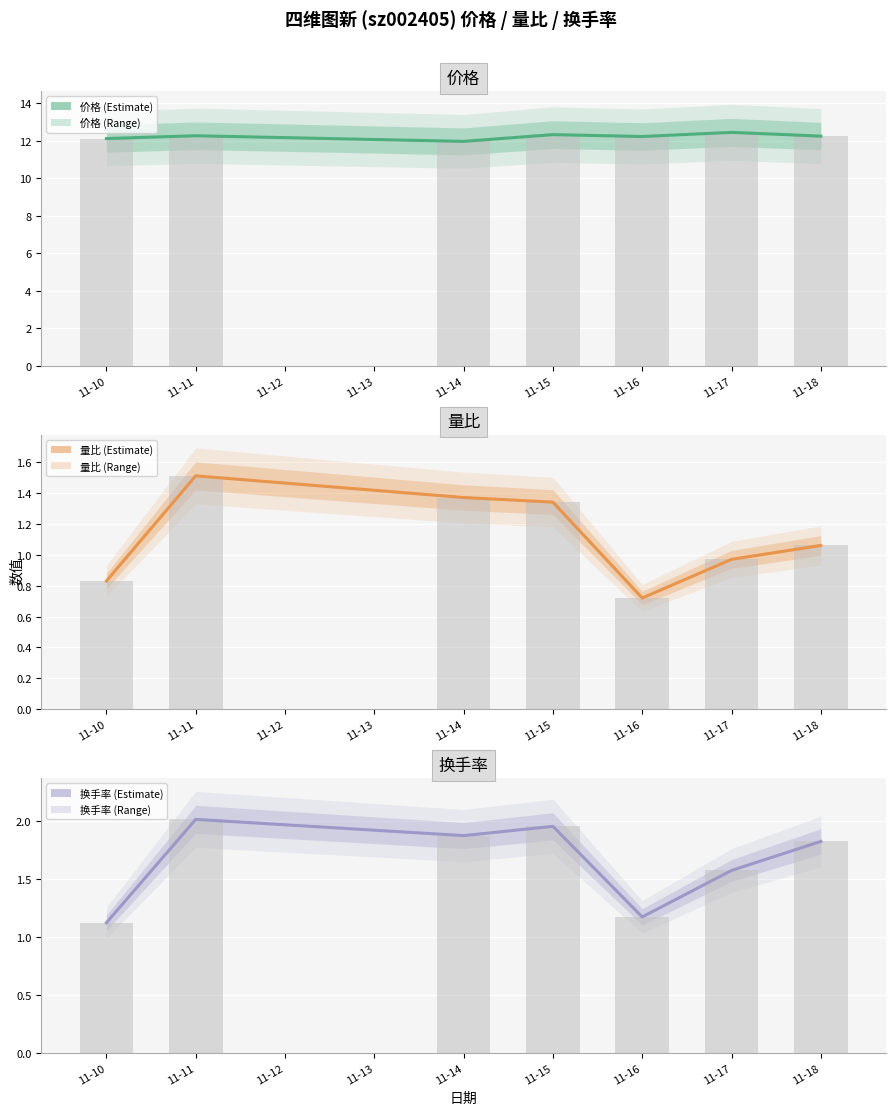

At how many categories does at least one series exceed 10?

7